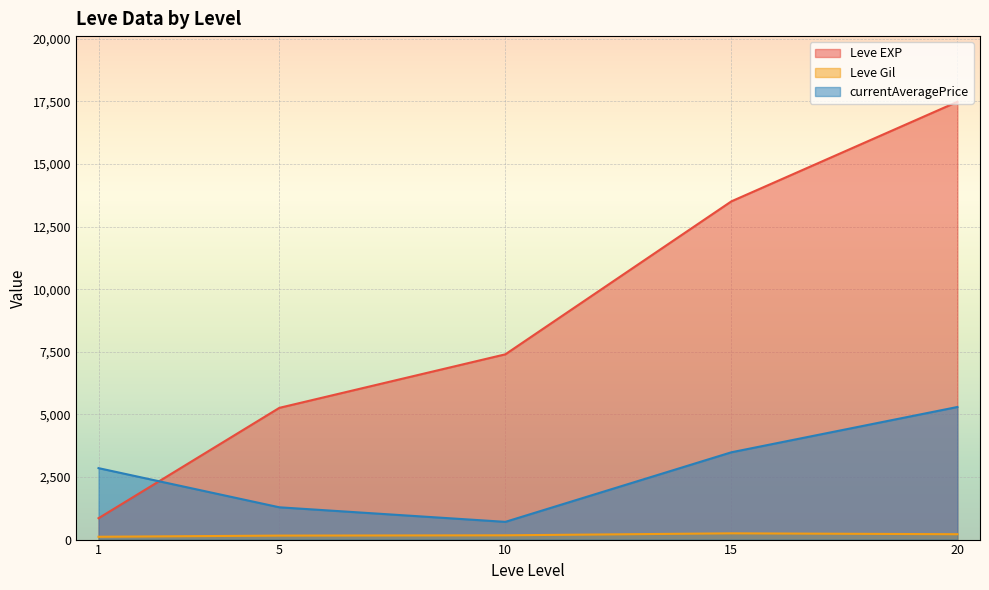

At which category does the chart reach its peak across all series?

20